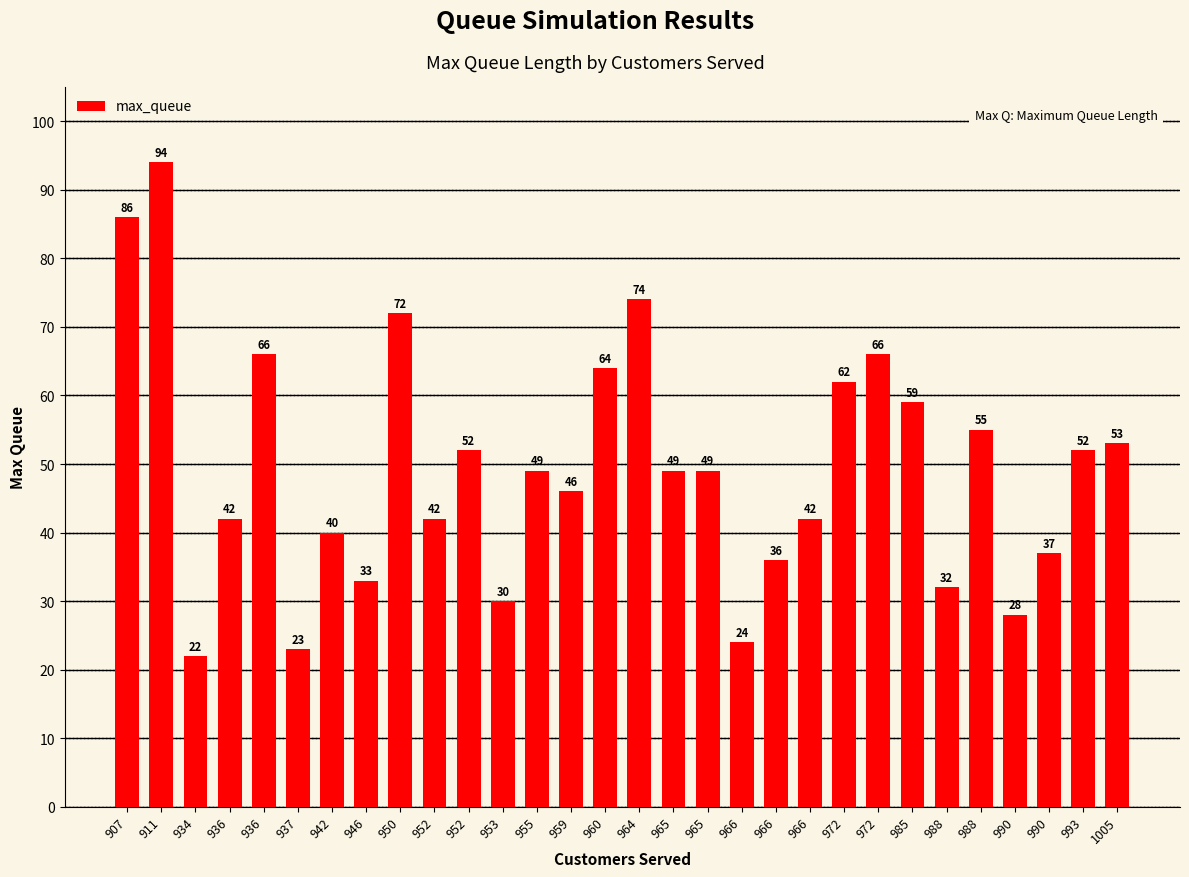

Rank the categories by value from highest to lowest.

911, 907, 964, 950, 936, 972, 960, 972, 985, 988, 1005, 952, 993, 955, 965, 965, 959, 936, 952, 966, 942, 990, 966, 946, 988, 953, 990, 966, 937, 934